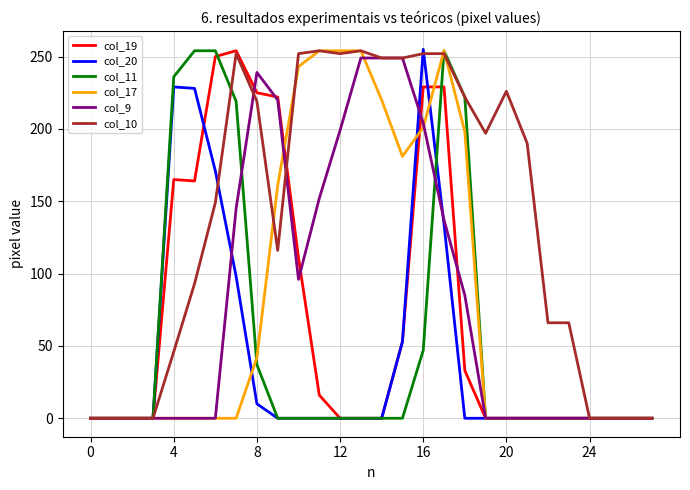

Which series has the largest total across all categories?

col_10